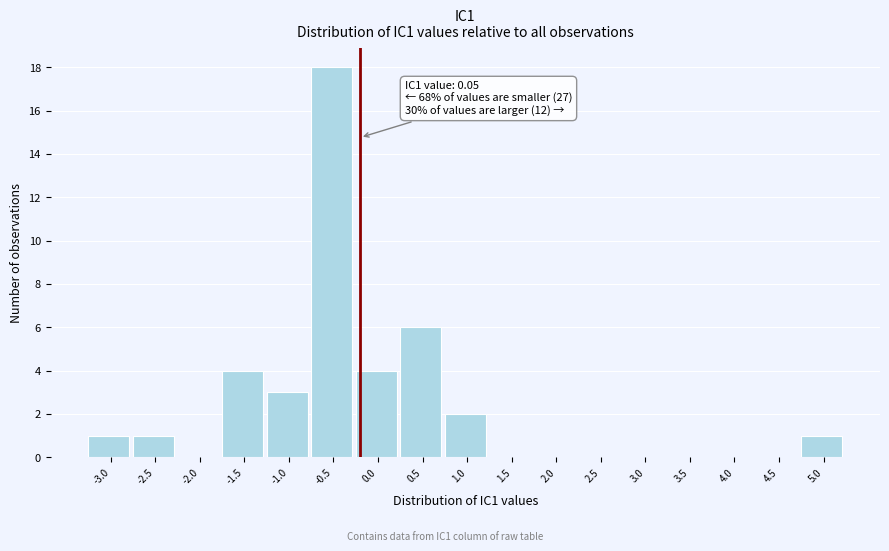

Reading left to right, list all the values displayed in this chart.

-3.0=1	-2.5=1	-2.0=0	-1.5=4	-1.0=3	-0.5=18	0.0=4	0.5=6	1.0=2	1.5=0	2.0=0	2.5=0	3.0=0	3.5=0	4.0=0	4.5=0	5.0=1